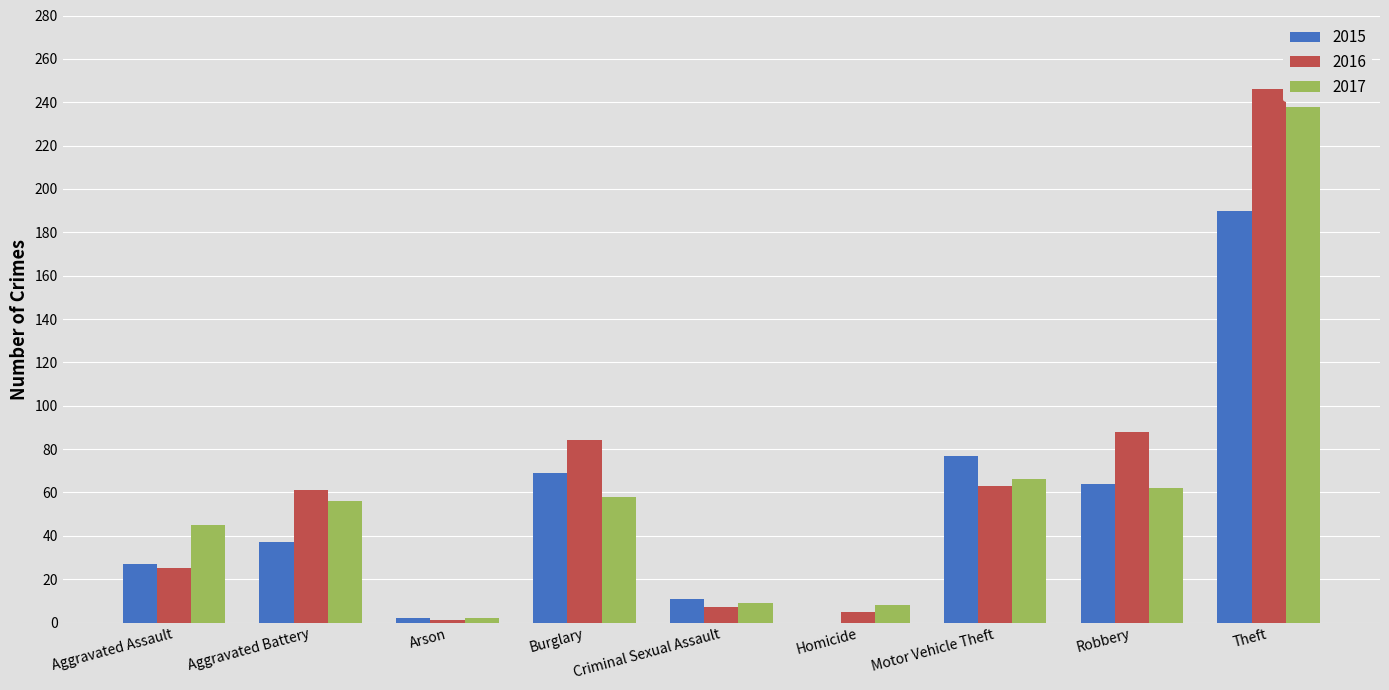

How many categories are shown in the chart?

9